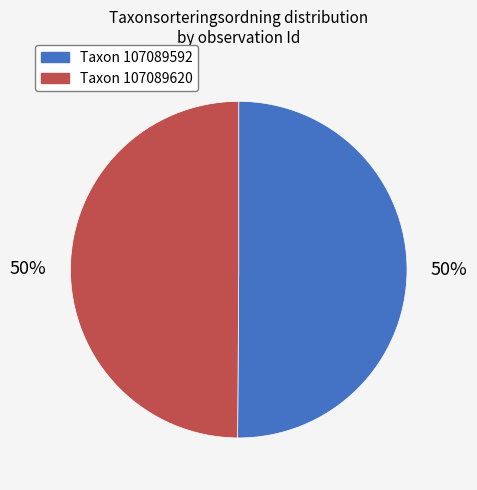

To the nearest percent, what is the average slice percentage?

50%